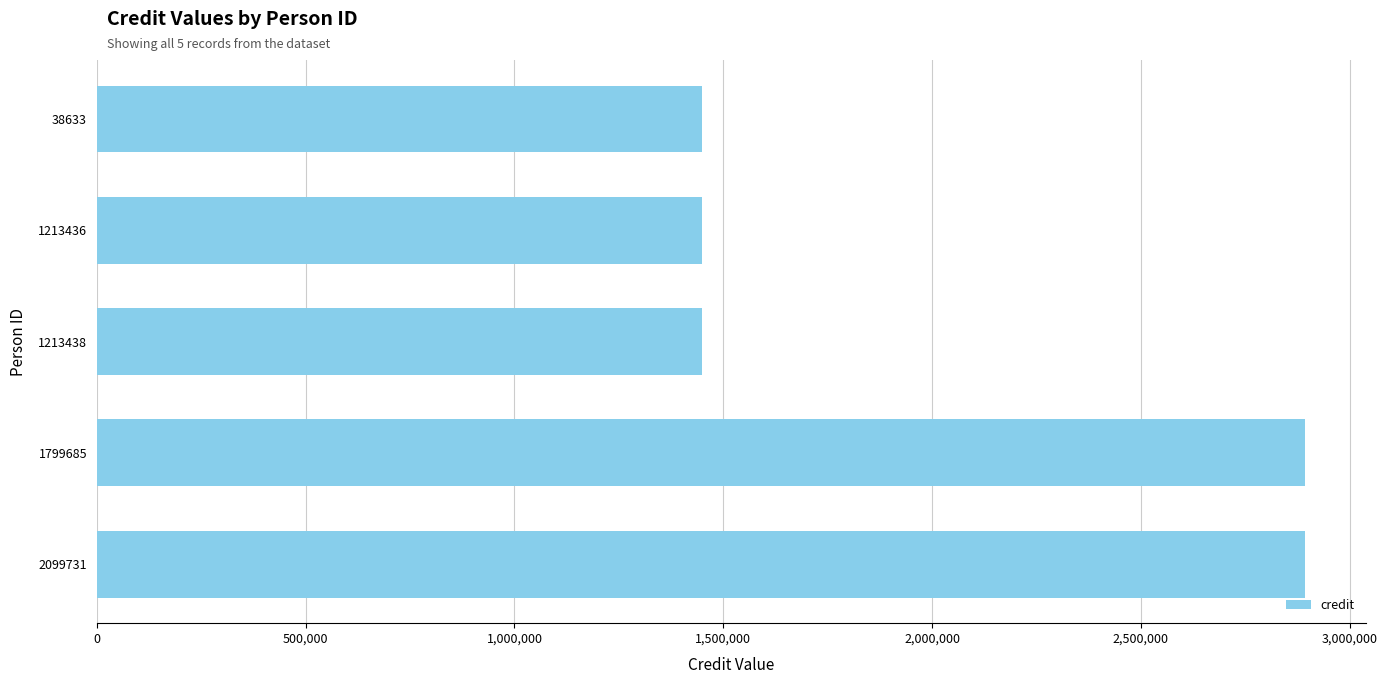

Reading bottom to top, transcribe all the data shown in this chart.

2894274	2894274	1448002	1448002	1448002